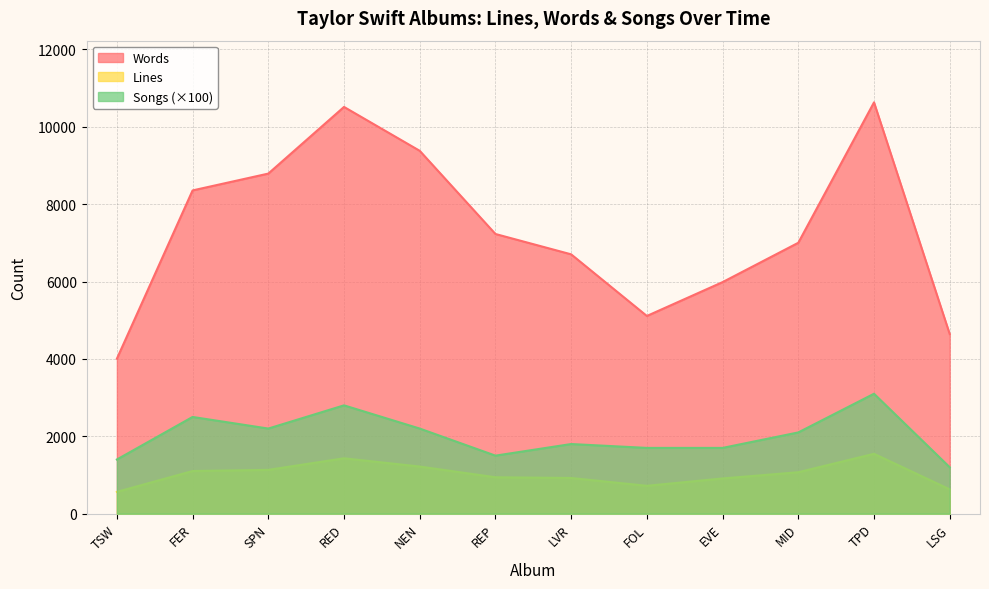

What is the difference between the maximum and minimum values in the Lines series?

984